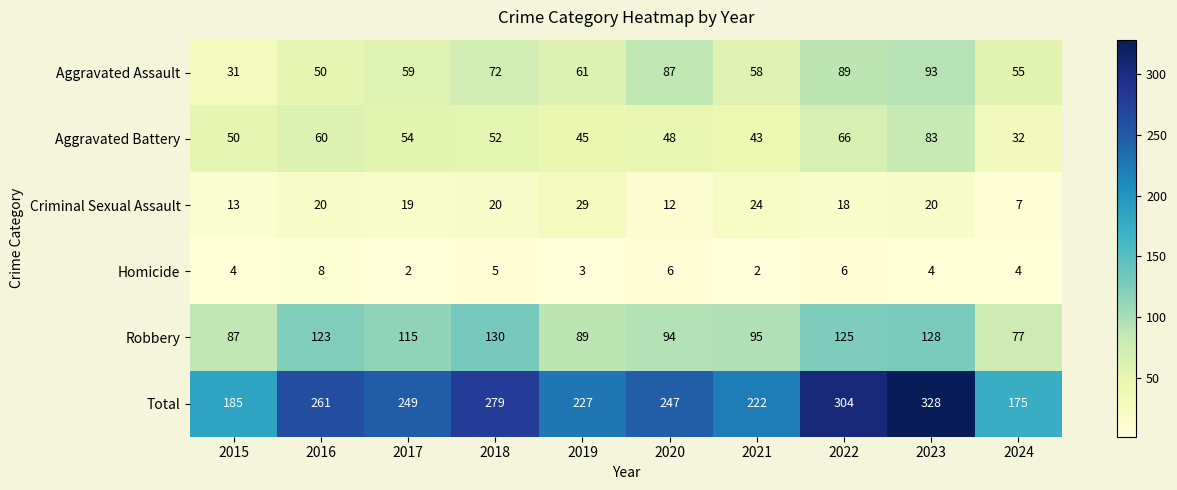

List the labels in order of Robbery value, smallest first.

2024, 2015, 2019, 2020, 2021, 2017, 2016, 2022, 2023, 2018